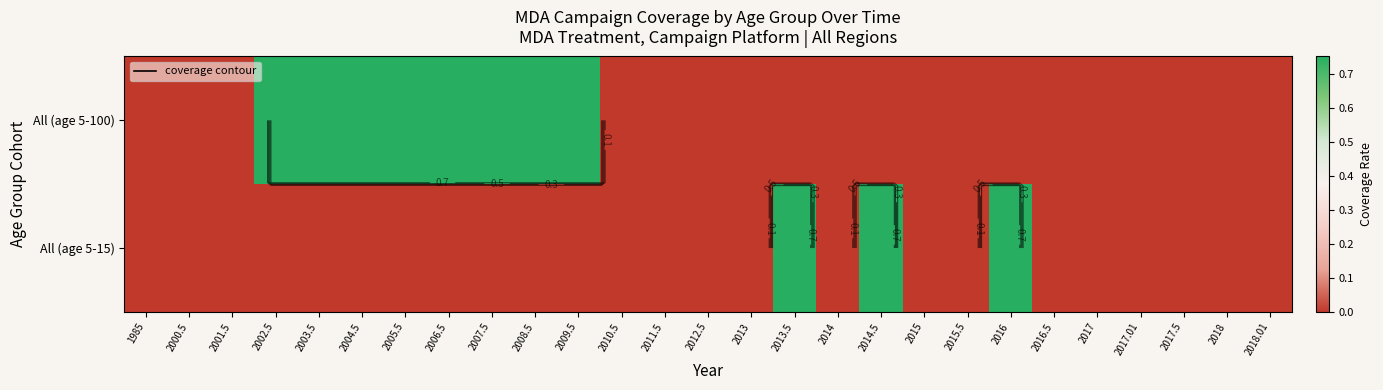

Is it true that All (age 5-15) equals 0.0 at 2005.5?

True